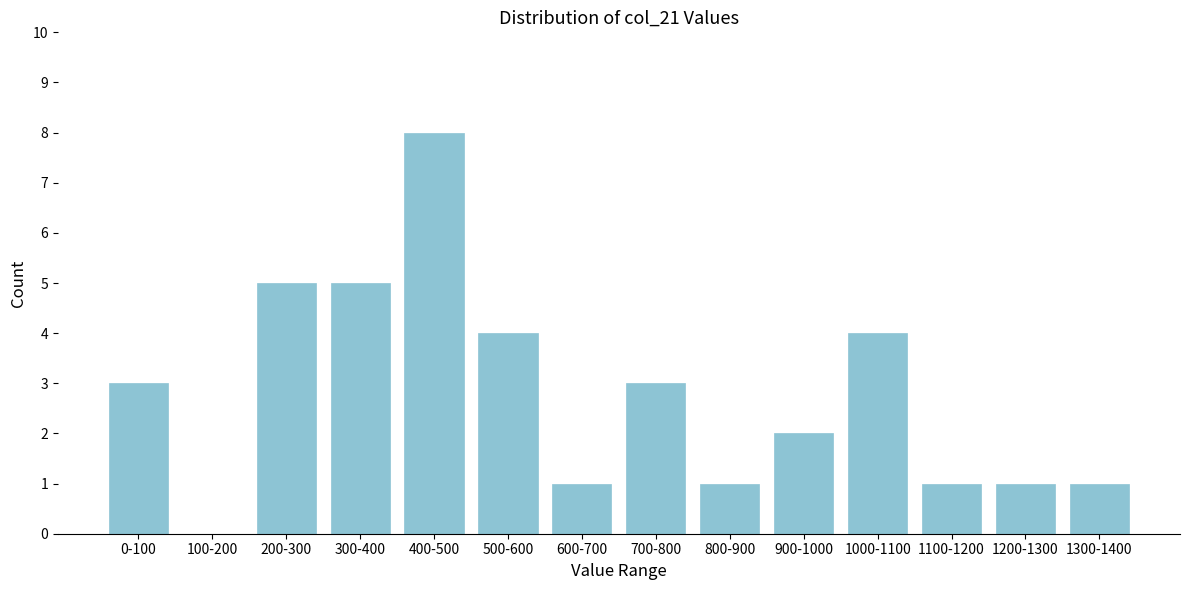

Reading left to right, list all the values displayed in this chart.

0-100=3	100-200=0	200-300=5	300-400=5	400-500=8	500-600=4	600-700=1	700-800=3	800-900=1	900-1000=2	1000-1100=4	1100-1200=1	1200-1300=1	1300-1400=1